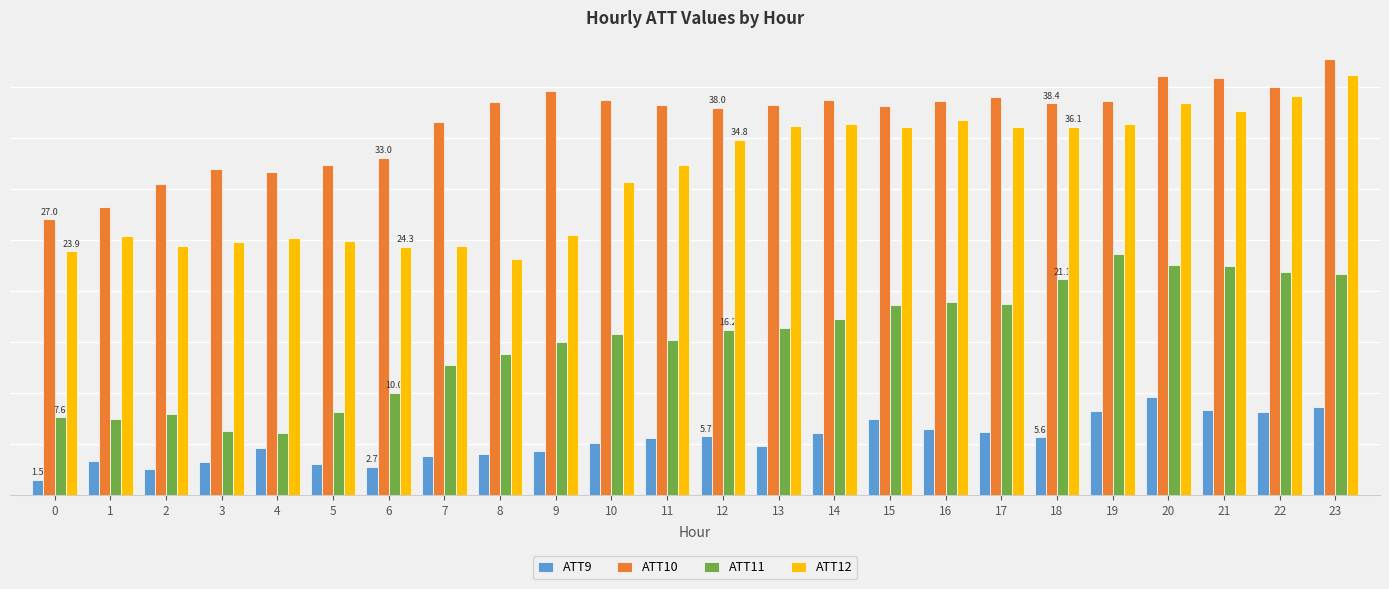

What are all the series names shown in the legend?

ATT9, ATT10, ATT11, ATT12